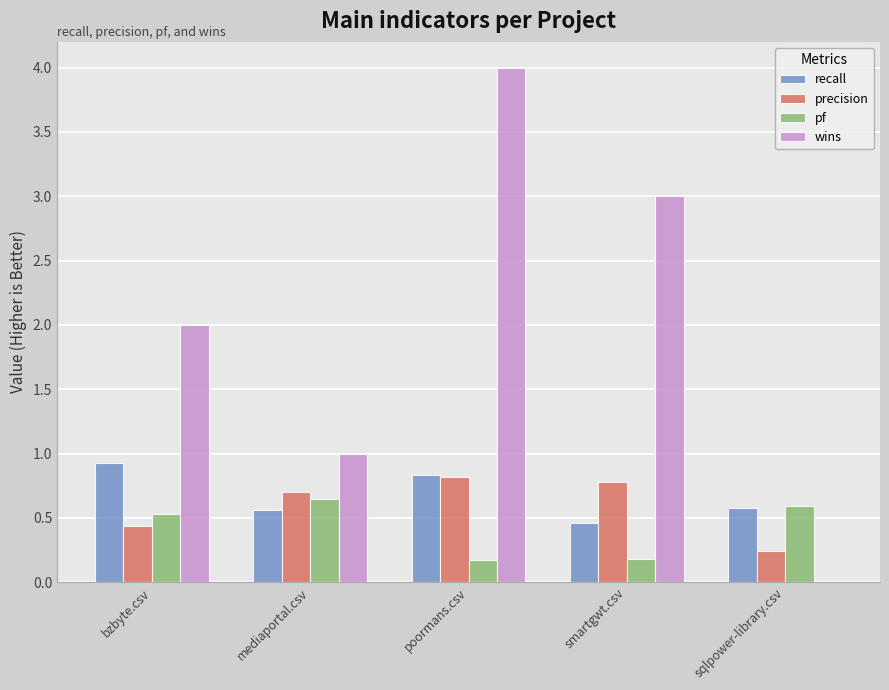

Which series changed the most between poormans.csv and smartgwt.csv?

wins